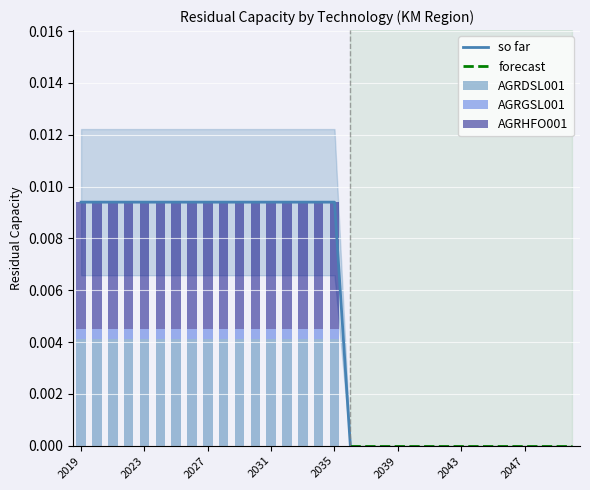

How many values in the AGRHFO001 series exceed 0?

17